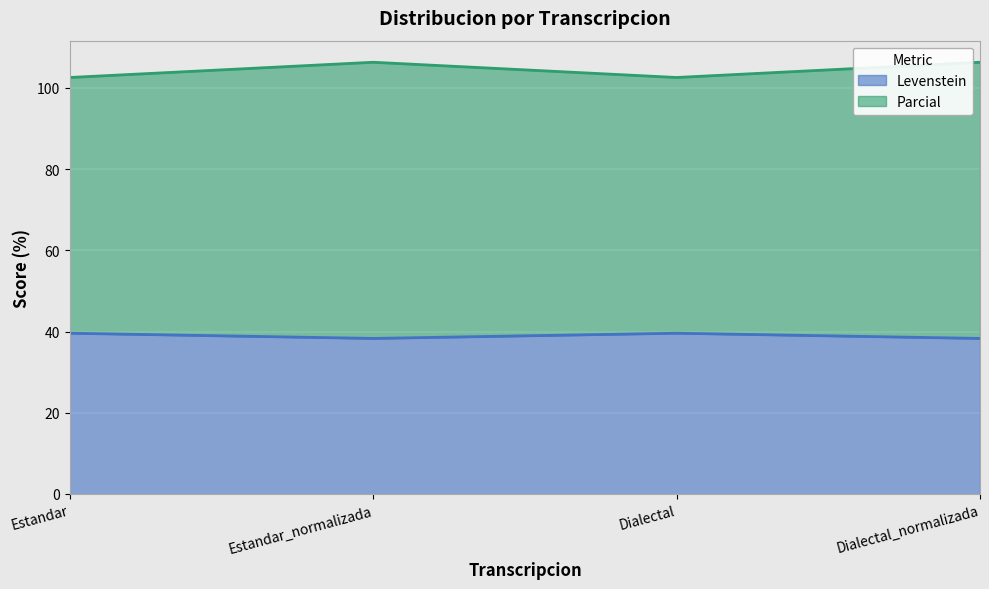

What is the value of the Parcial point at the 4th from the left?

106.3